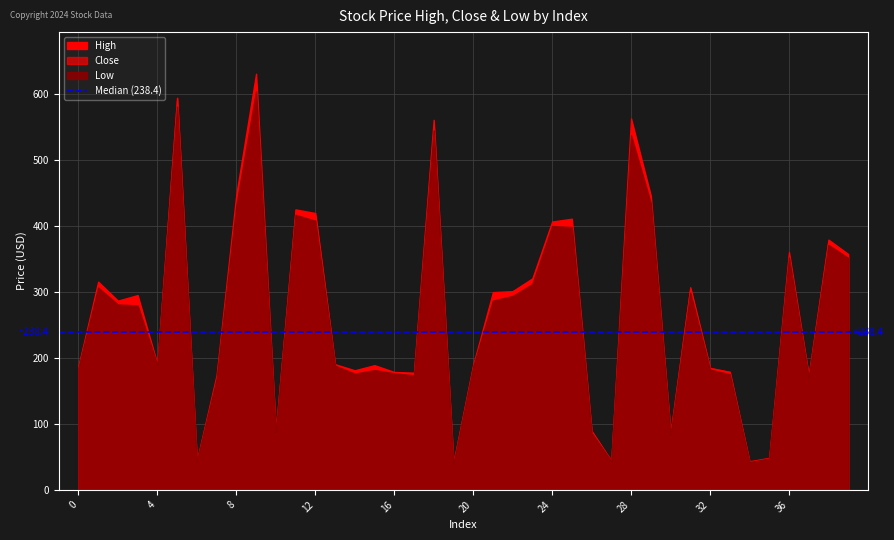

What is the value of the Close point at the 30th from the left?

434.7